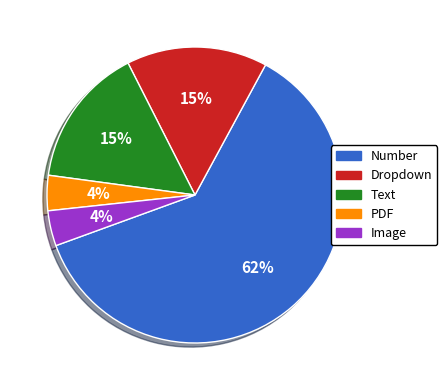

Does any single category account for the majority?

Yes